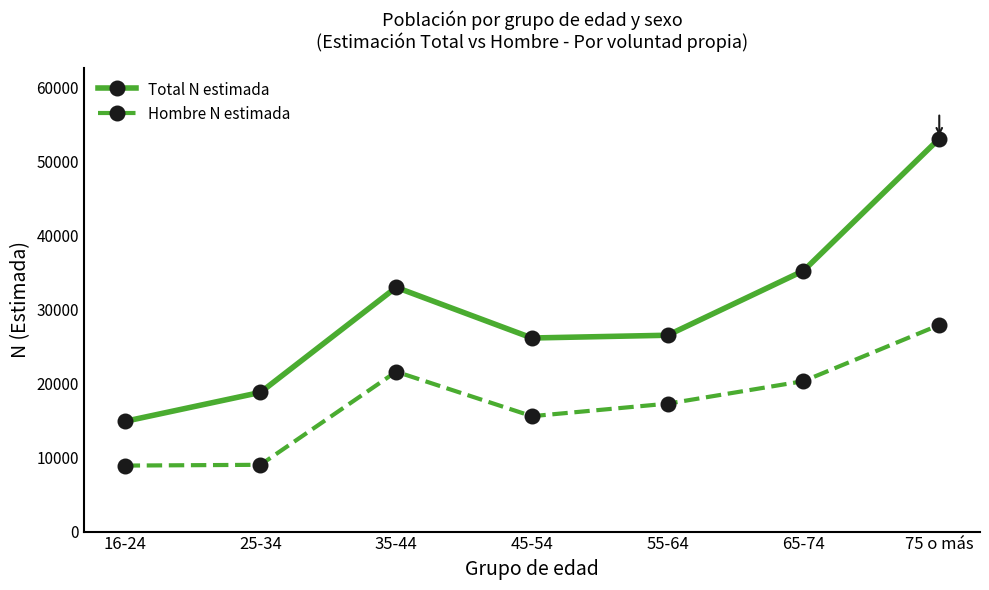

The value of Hombre N estimada at 35-44 is 21620. True or false?

True